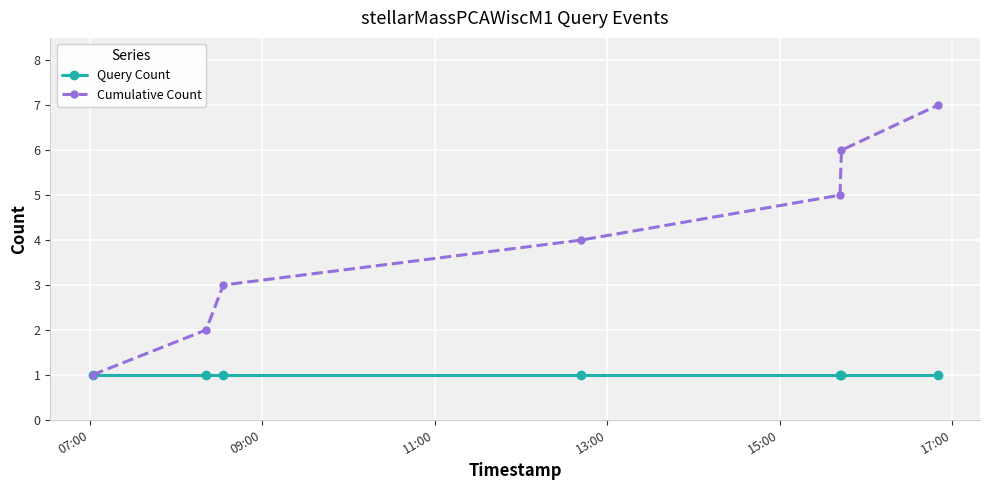

What is the maximum value shown in the chart?

7